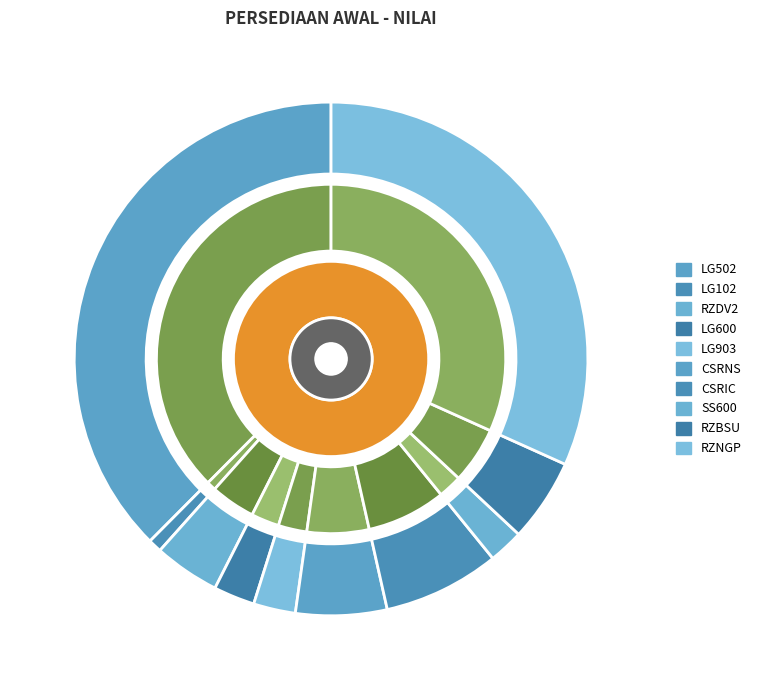

The LG903 slice represents 1% of the pie. True or false?

False